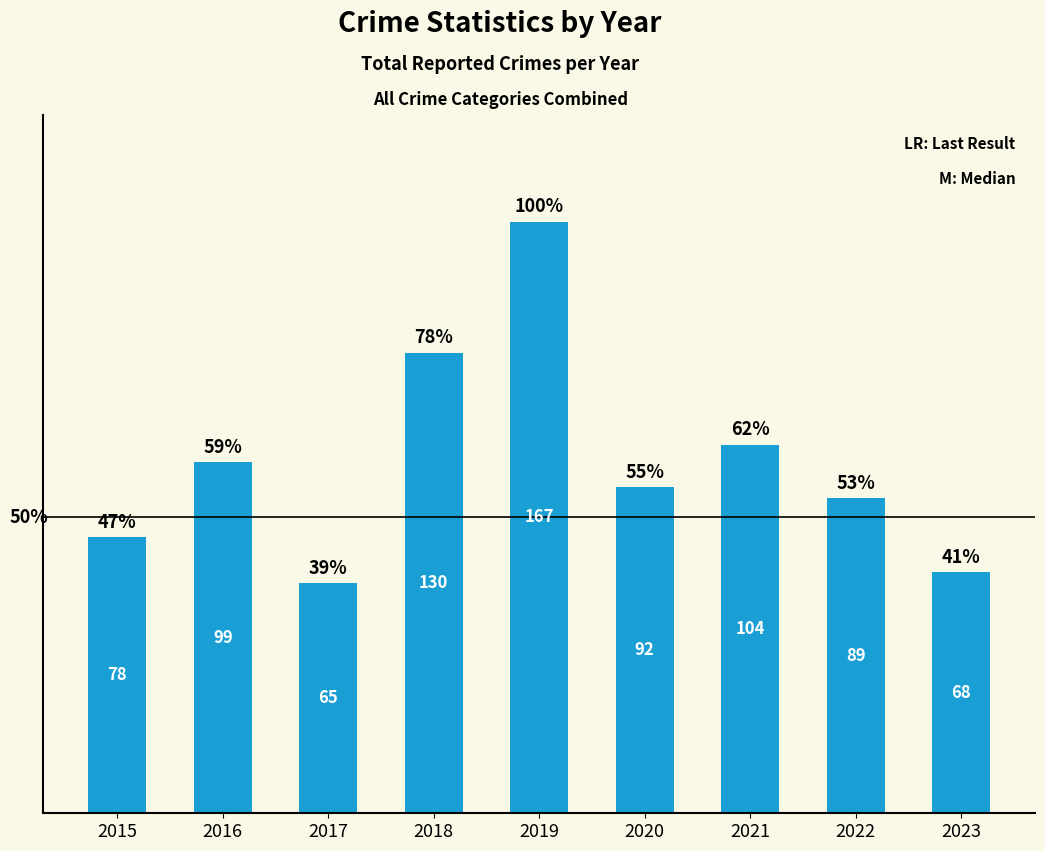

List the labels in order of value, largest first.

2019, 2018, 2021, 2016, 2020, 2022, 2015, 2023, 2017